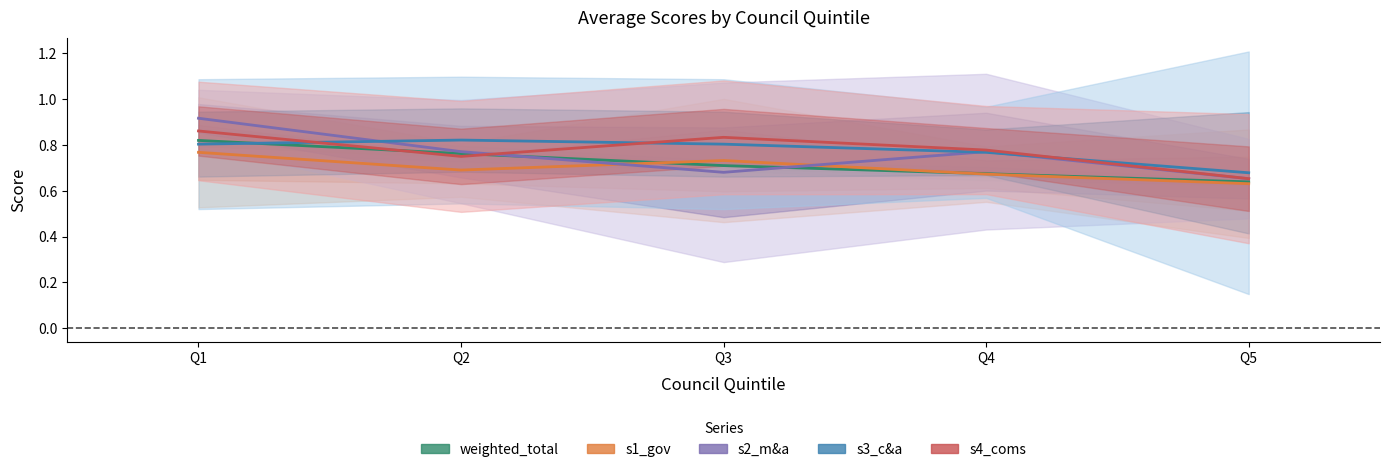

True or false: s4_coms has more than 2 interior local peaks.

False